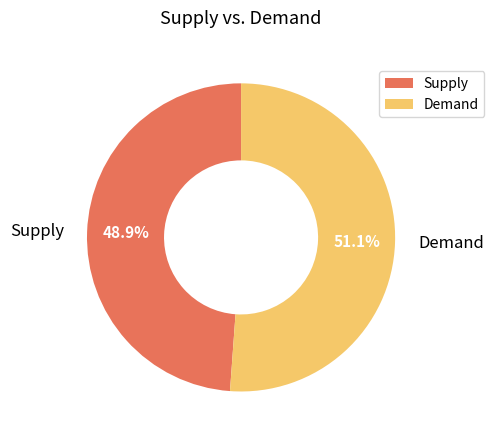

How many segments does this pie chart have?

2